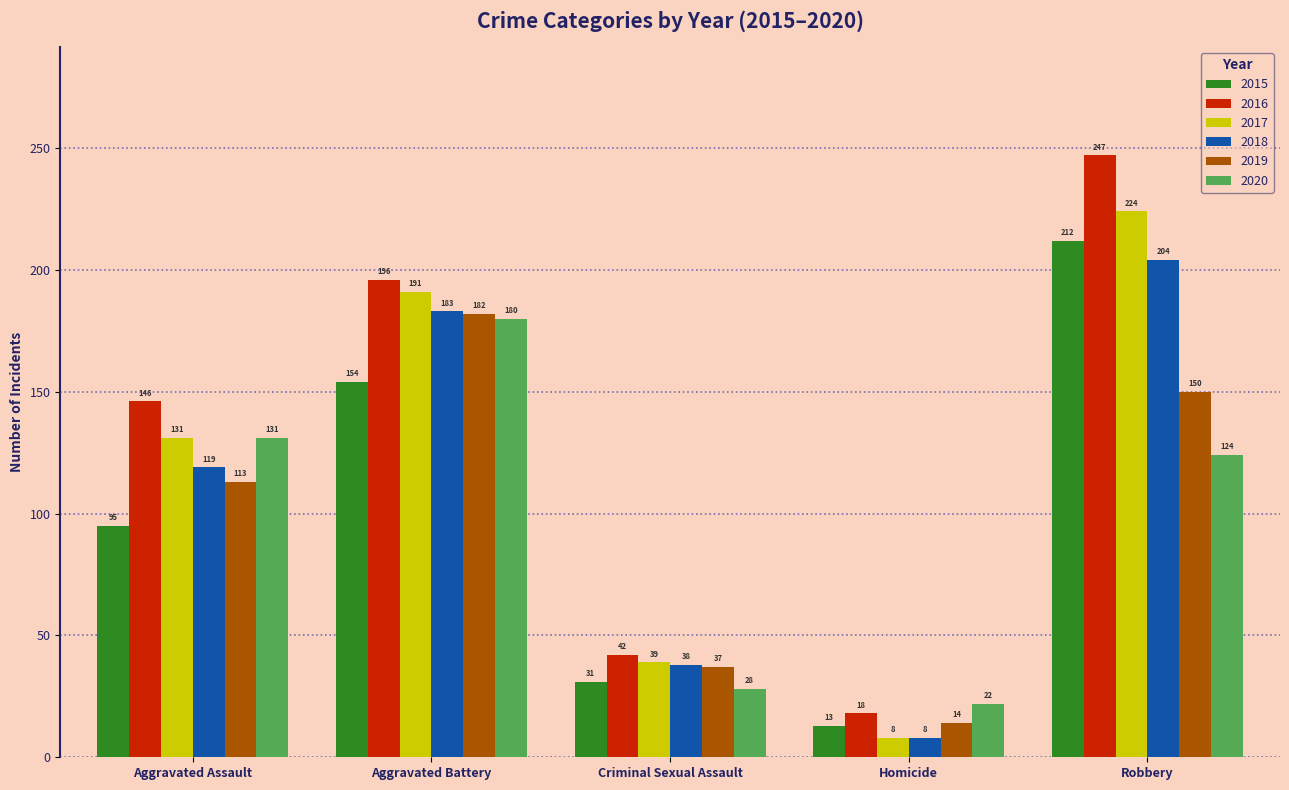

What is the approximate value of 2020 at Aggravated Battery, to the nearest 5?

180